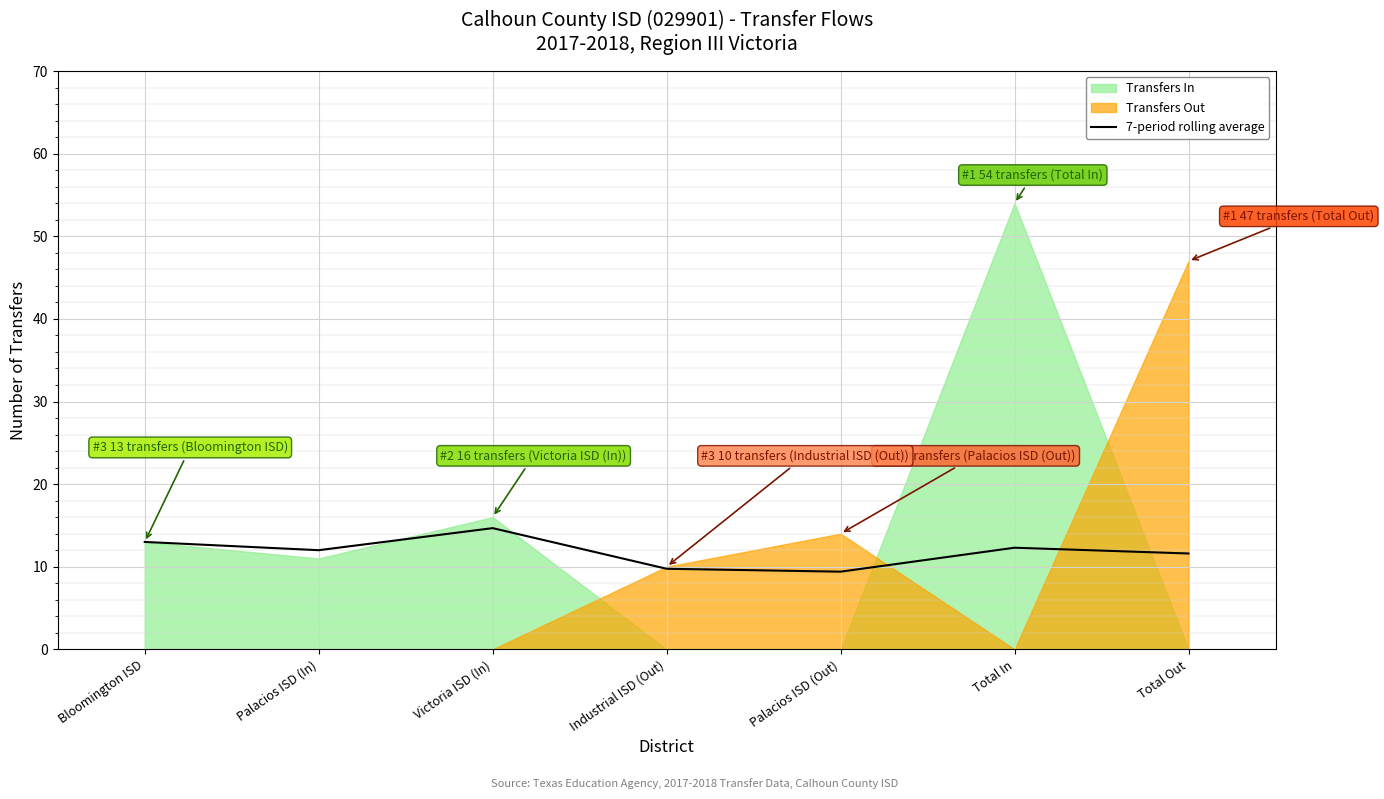

Rank the categories by value from highest to lowest.

Victoria ISD (In), Bloomington ISD, Total In, Palacios ISD (In), Total Out, Industrial ISD (Out), Palacios ISD (Out)